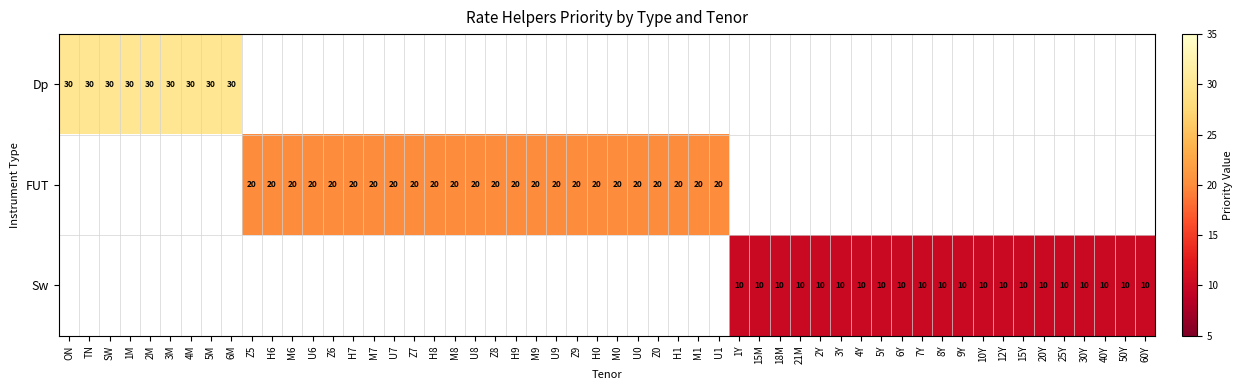

What is the sum of the Dp values at 1M and 3M?

60